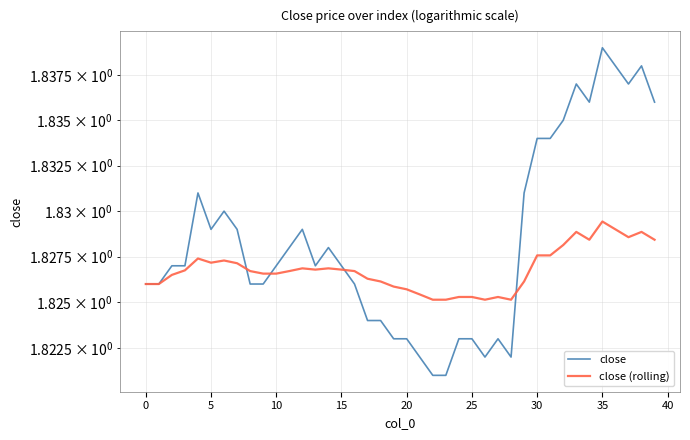

At which label does close (rolling) reach its minimum?

22